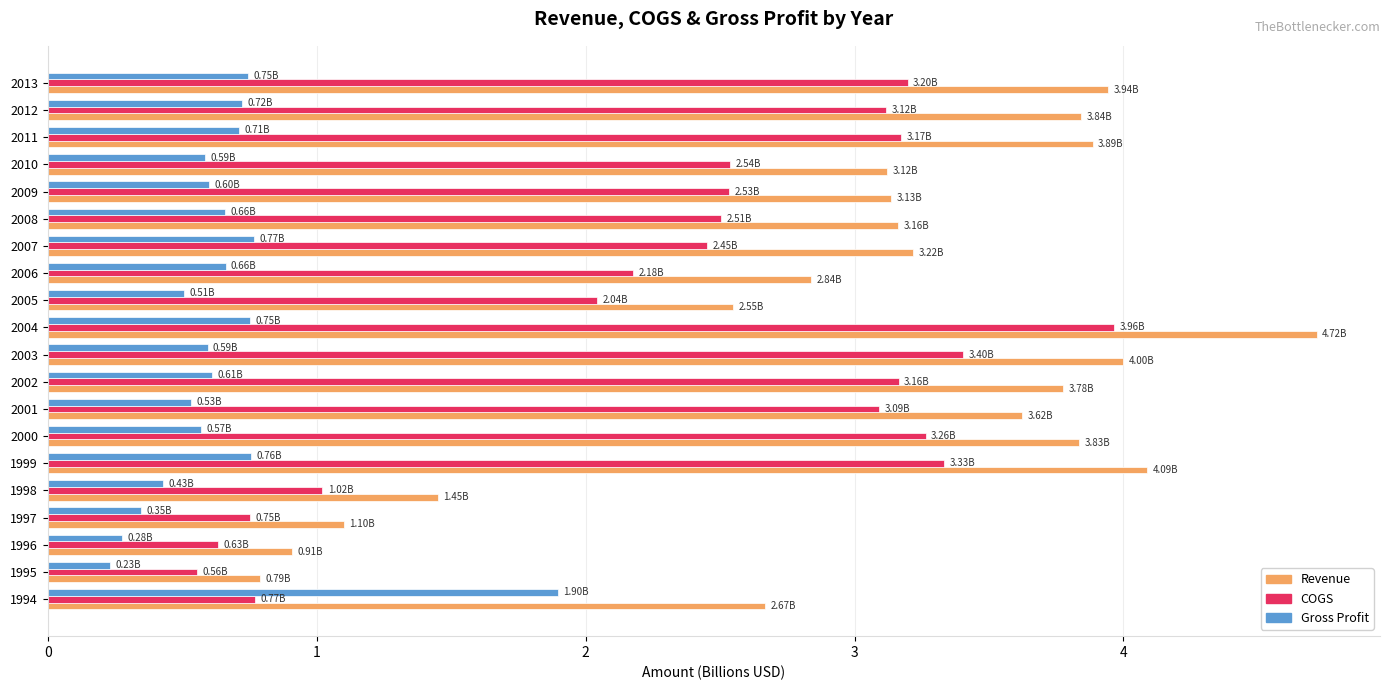

Rank the series by their average value, from highest to lowest.

Revenue, COGS, Gross Profit